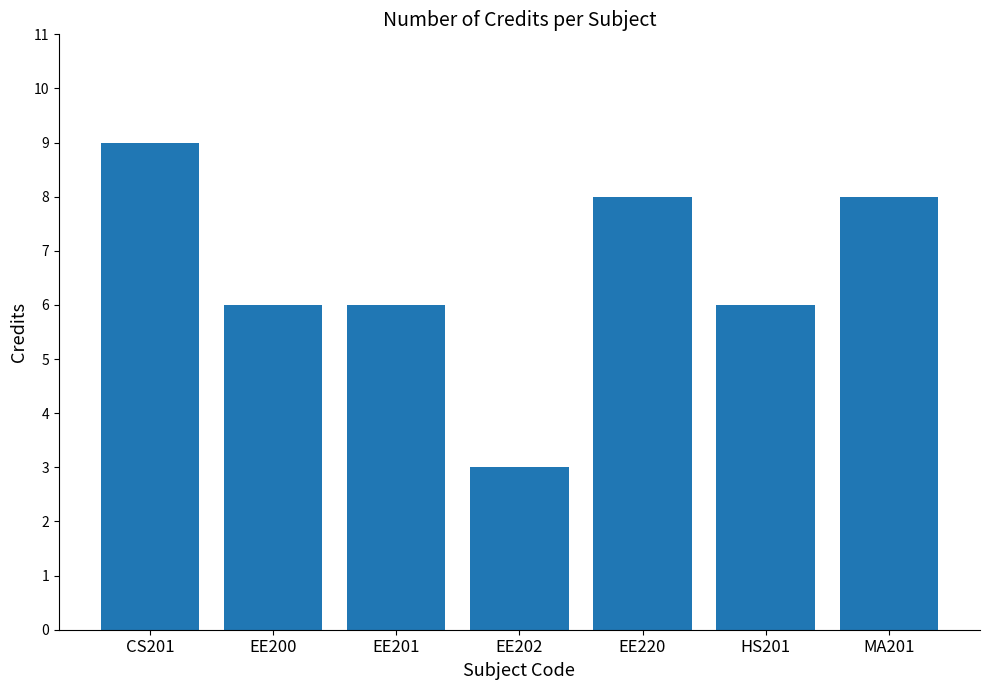

What is the greatest value displayed?

9